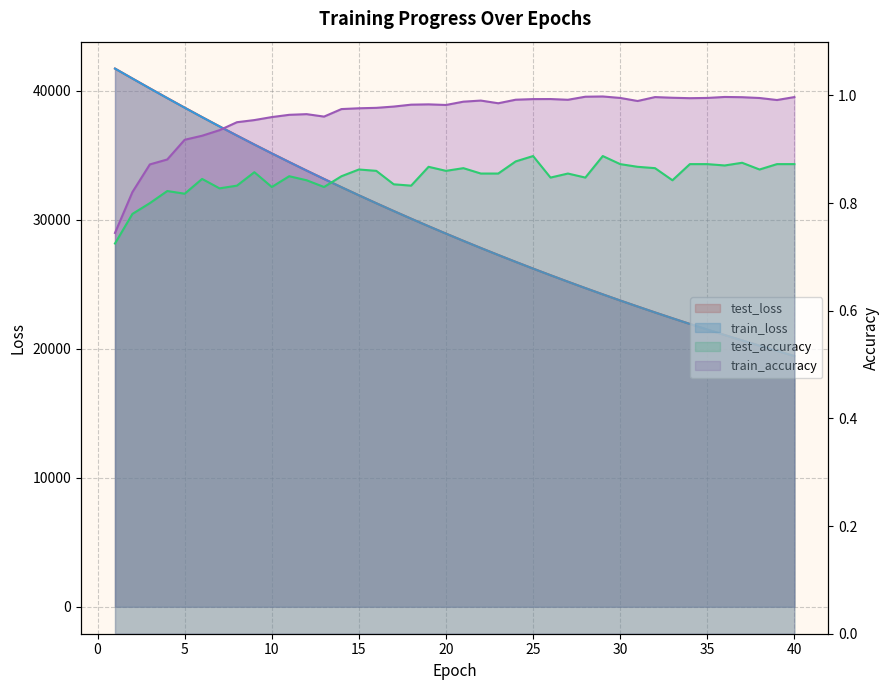

True or false: test_loss and test_accuracy cross at least once.

False